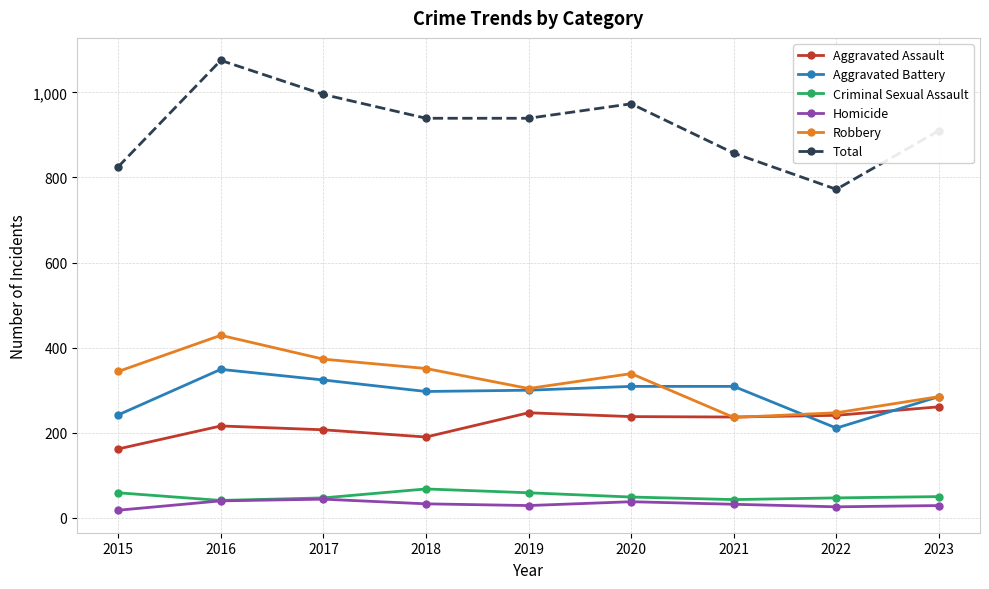

What is the difference between the maximum and minimum values in the Criminal Sexual Assault series?

27